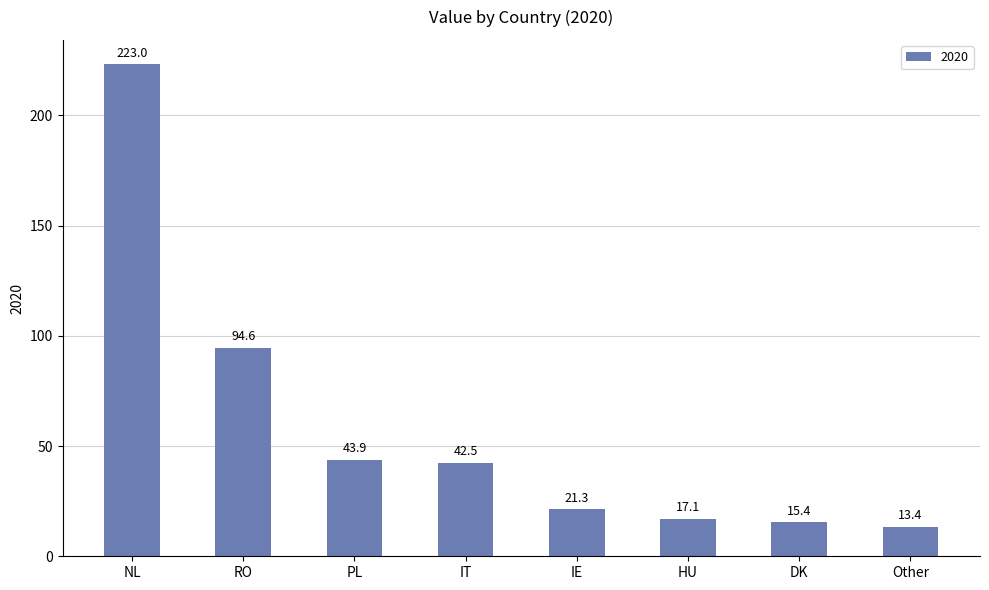

Reading left to right, list all the values displayed in this chart.

223.0	94.6	43.9	42.5	21.3	17.1	15.4	13.4